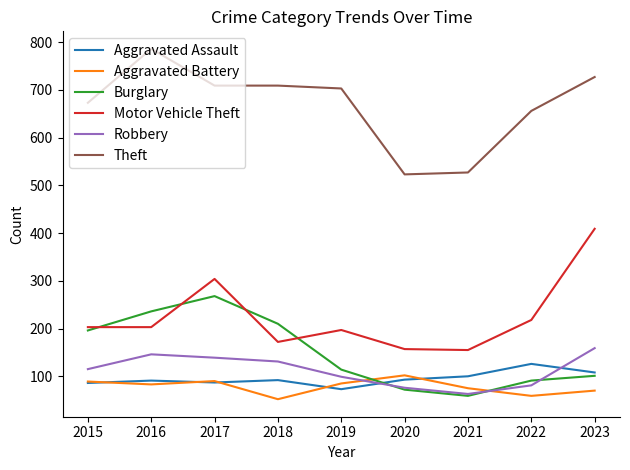

What is the difference between the highest and lowest values at 2022?

597